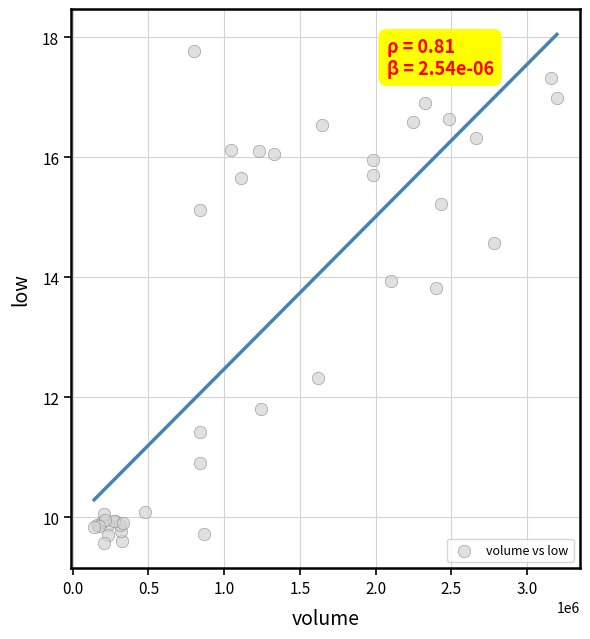

What Y value in the scatter plot is closest to 13?

12.3